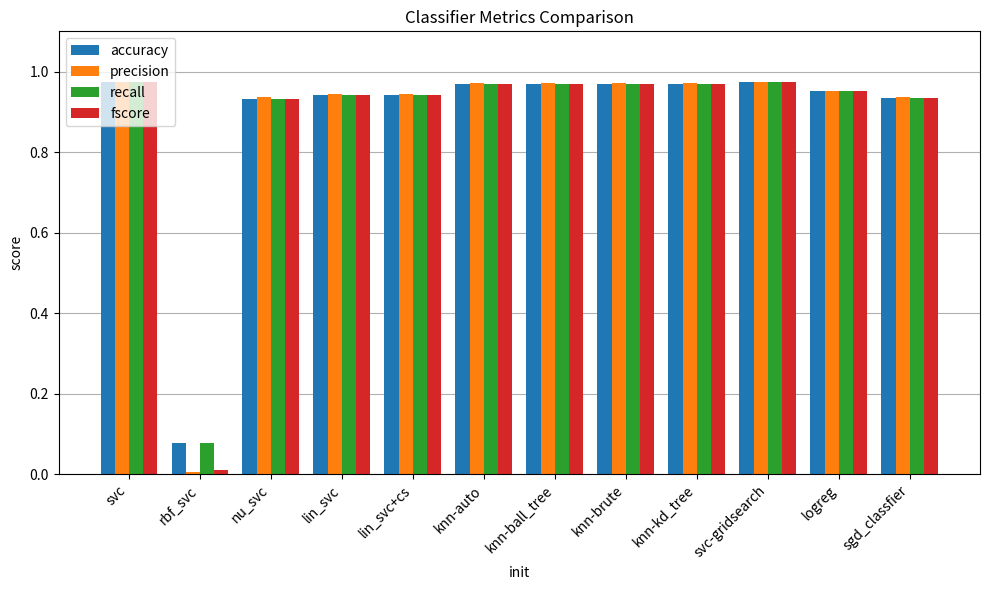

What is the total value across all series at knn-ball_tree?

3.9